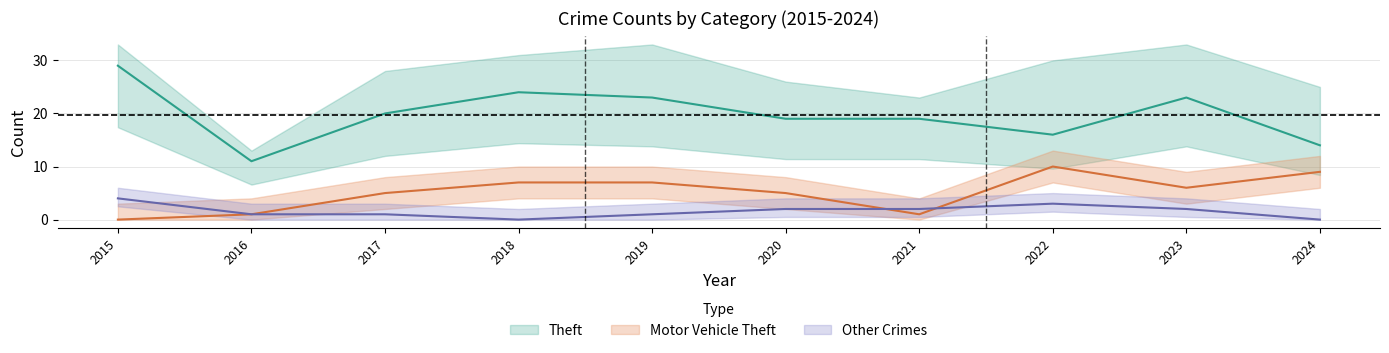

How many interior local valleys does the Theft series have?

2